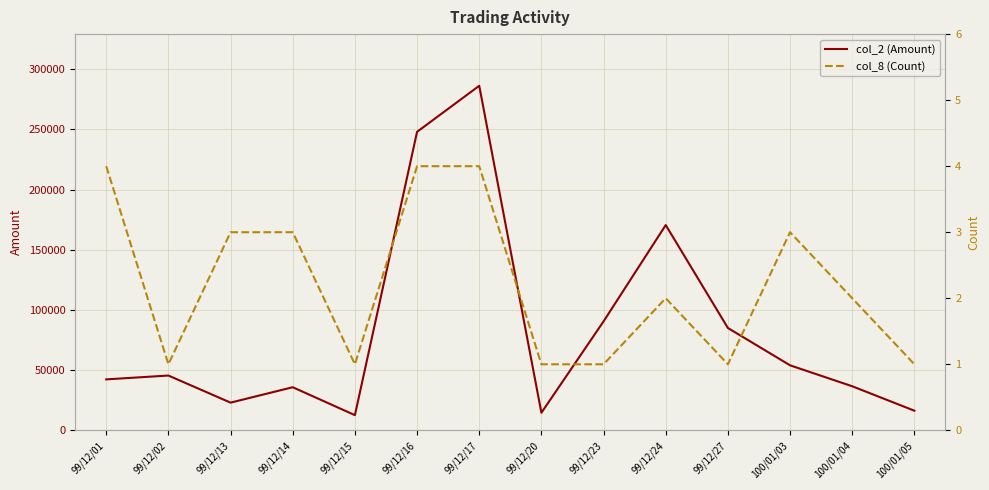

Which series changed the most between 99/12/15 and 100/01/04?

col_2 (Amount)